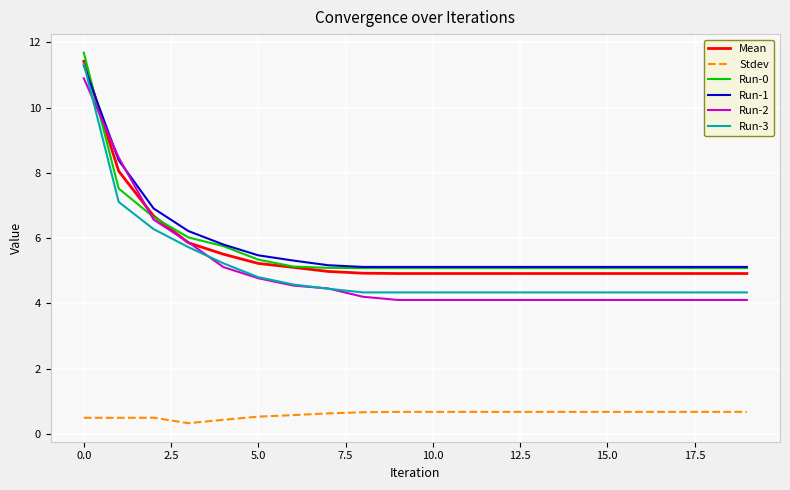

True or false: Stdev and Run-0 intersect in this chart.

False